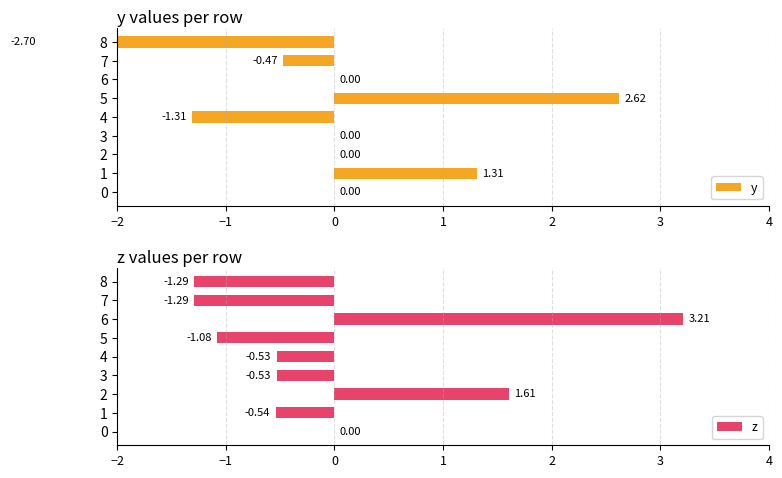

What is the sum of the z values at 2 and 8?

0.3